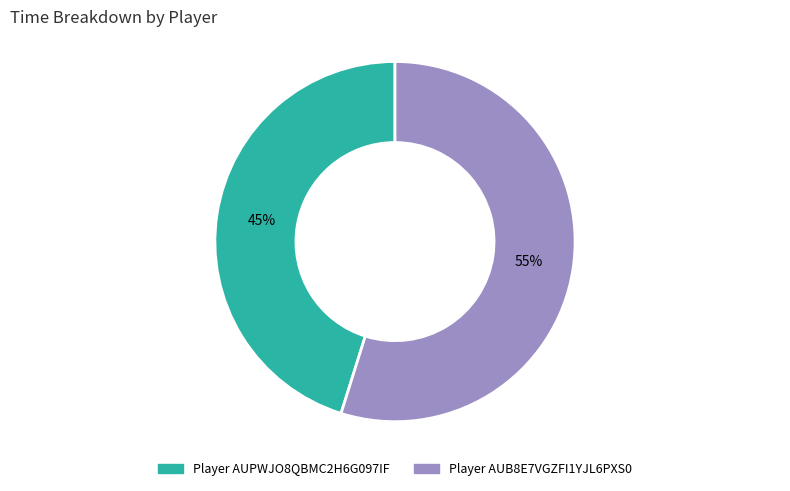

Rank the categories by value from lowest to highest.

Player AUPWJO8QBMC2H6G097IF, Player AUB8E7VGZFI1YJL6PXS0